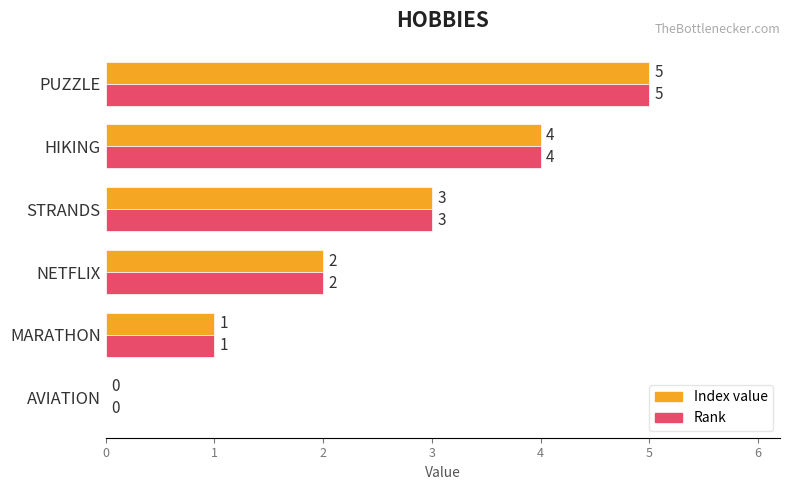

Is the value of Index value at PUZZLE greater than the value of Rank at NETFLIX?

Yes